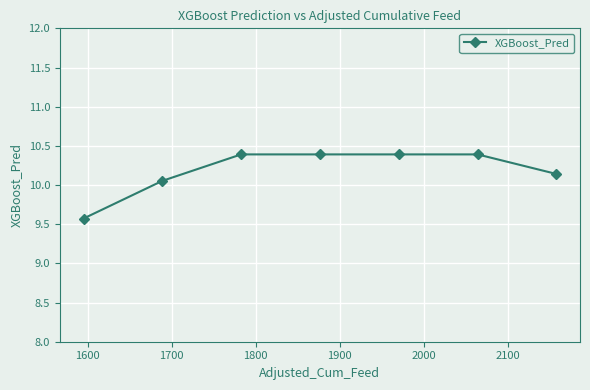

What is the average value?

10.2